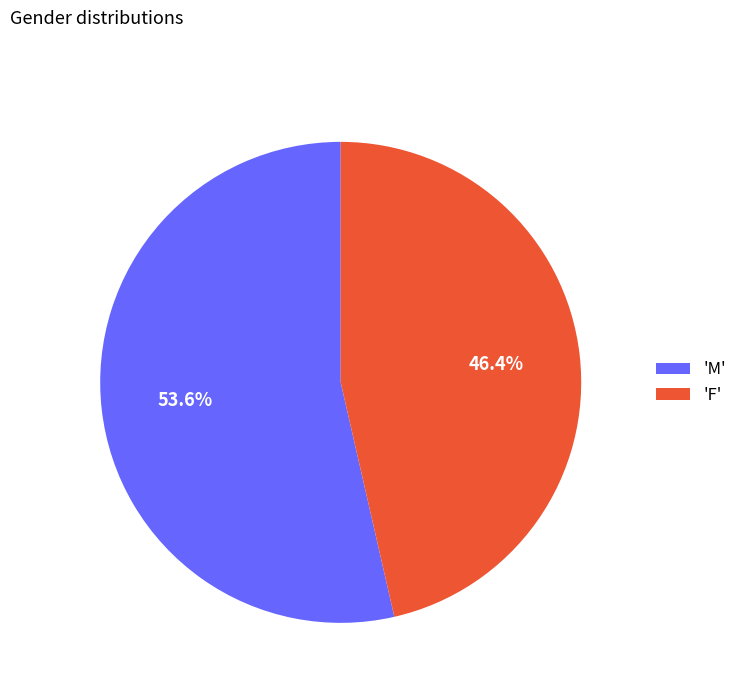

Approximately how many times larger is the value at 'M' compared to 'F'?

1.2